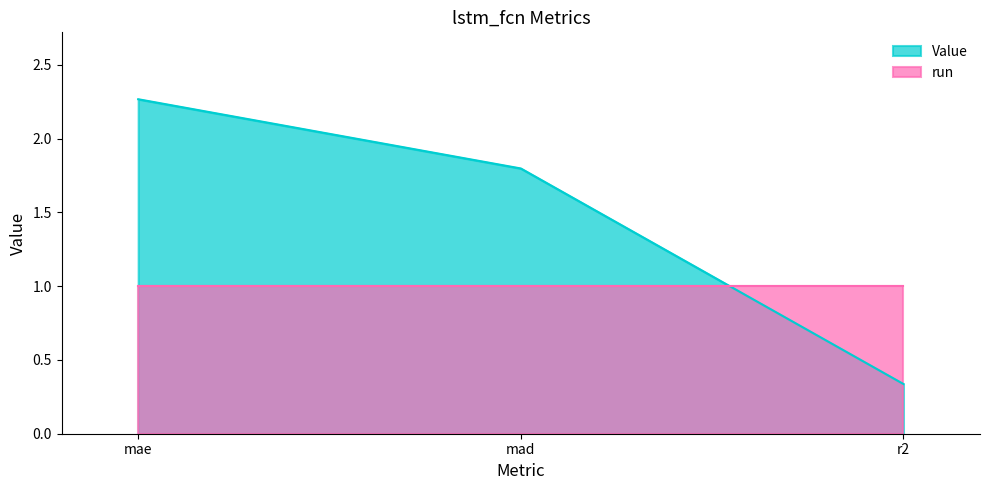

The chart shows a value of 0.3 at r2. True or false?

True